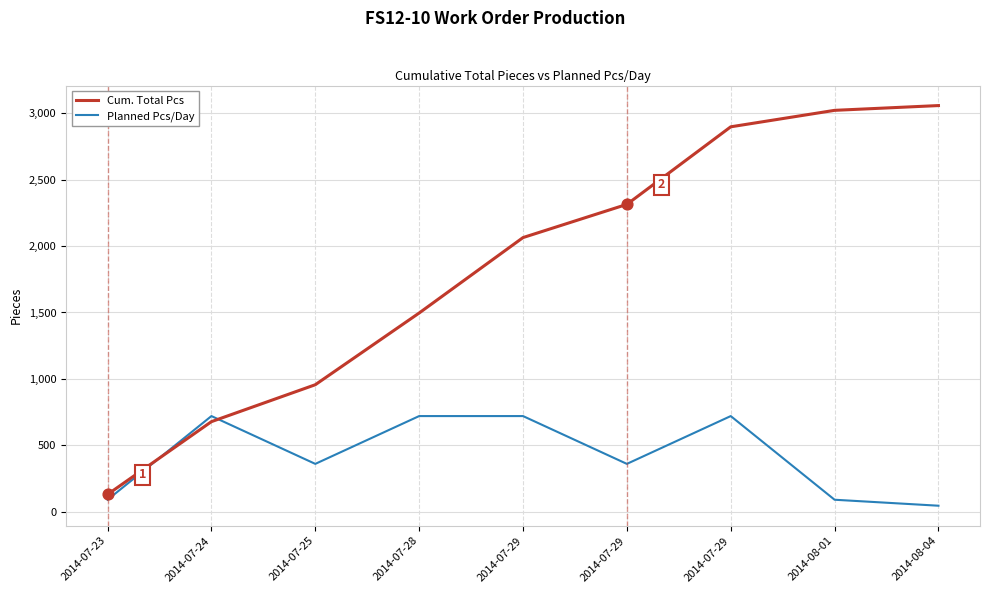

What are all the series names shown in the legend?

Cum. Total Pcs, Planned Pcs/Day